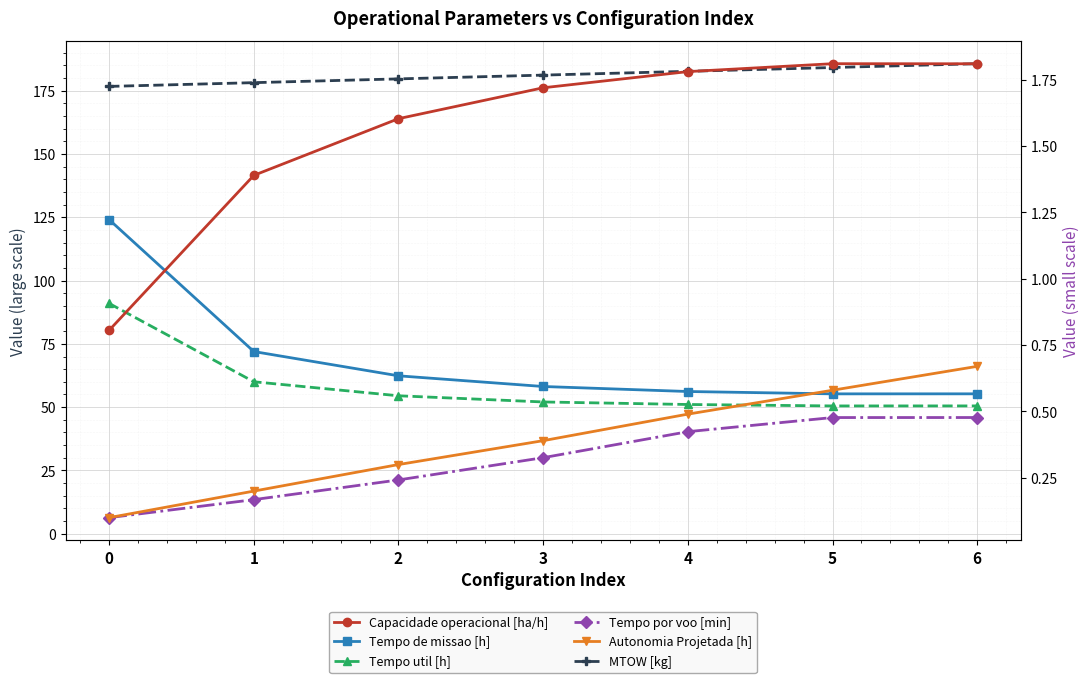

How many data points in Capacidade operacional [ha/h] are less than 1?

1